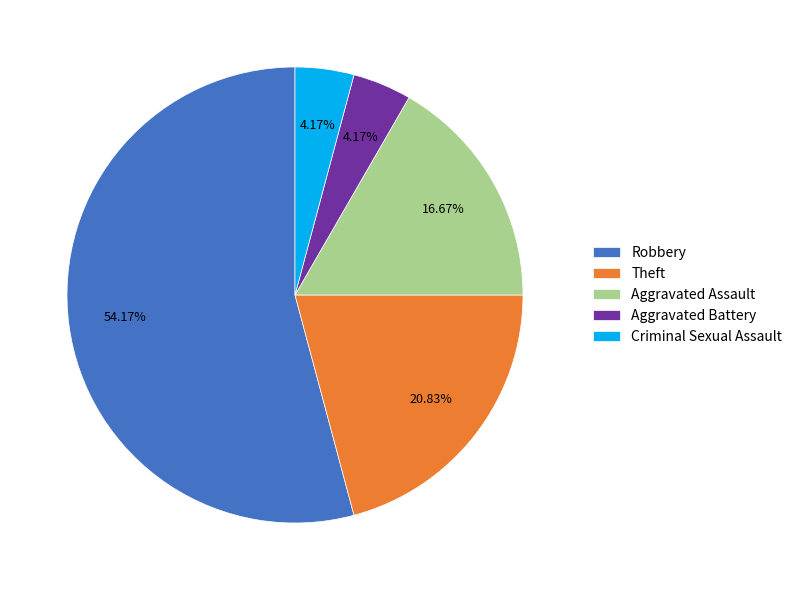

Which has a higher value, Aggravated Assault or Robbery?

Robbery